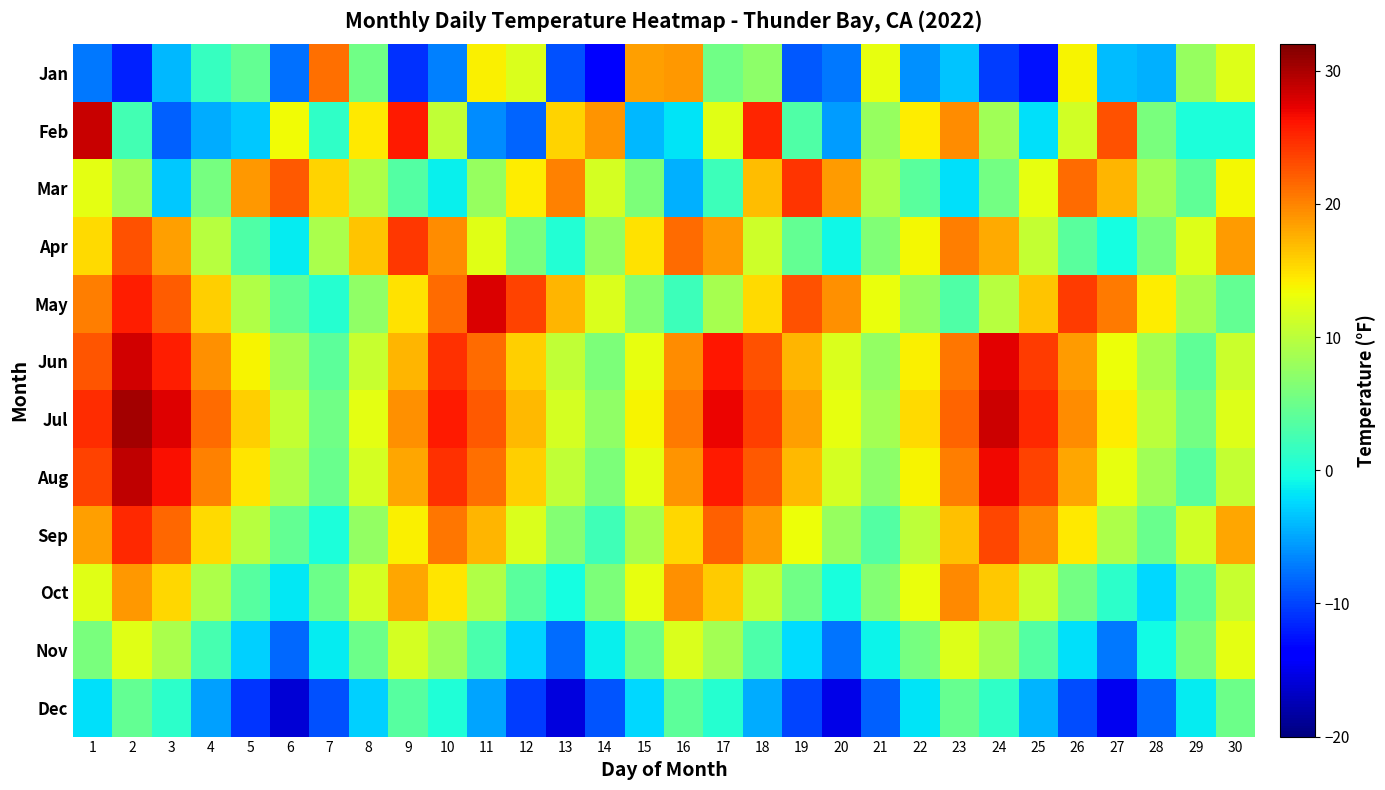

Reading left to right, list all the values displayed in this chart.

Jan: 1=-7.4	2=-11.7	3=-4.0	4=1.7	5=4.5	6=-7.7	7=21.2	8=5.2	9=-11.0	10=-6.9	11=14.1	12=12.0	13=-9.4	14=-13.9	15=18.4	16=18.8	17=5.2	18=7.2	19=-8.9	20=-7.4	21=12.9	22=-6.1	23=-3.4	24=-10.3	25=-12.6	26=13.8	27=-3.9	28=-4.5	29=7.8	30=12.1
Feb: 1=28.7	2=2.4	3=-8.5	4=-4.7	5=-3.3	6=13.4	7=1.2	8=14.4	9=25.8	10=10.4	11=-6.2	12=-8.3	13=15.6	14=19.2	15=-4.1	16=-1.8	17=12.3	18=25.1	19=3.2	20=-5.5	21=7.8	22=14.2	23=19.5	24=8.3	25=-2.1	26=11.4	27=22.7	28=5.9	29=0.0	30=0.0
Mar: 1=12.5	2=8.3	3=-3.2	4=5.6	5=18.9	6=22.4	7=15.7	8=9.1	9=3.4	10=-1.2	11=7.8	12=14.3	13=20.1	14=11.6	15=6.2	16=-4.5	17=2.1	18=16.8	19=24.3	20=18.7	21=9.4	22=3.8	23=-2.1	24=5.5	25=12.9	26=21.4	27=17.3	28=8.6	29=4.2	30=13.7
Apr: 1=15.2	2=22.8	3=18.4	4=9.7	5=3.2	6=-1.5	7=8.9	8=16.4	9=24.1	10=19.6	11=12.3	12=5.8	13=0.4	14=7.6	15=14.9	16=21.3	17=18.7	18=11.2	19=4.5	20=-0.8	21=6.3	22=13.7	23=20.4	24=17.9	25=10.6	26=3.9	27=-0.5	28=5.8	29=12.1	30=18.6
May: 1=20.3	2=25.6	3=22.1	4=15.8	5=9.4	6=4.2	7=0.7	8=7.3	9=14.8	10=21.4	11=27.9	12=23.6	13=17.2	14=11.9	15=6.5	16=2.1	17=8.7	18=15.3	19=22.8	20=19.4	21=13.1	22=7.6	23=3.2	24=9.8	25=16.4	26=23.9	27=20.5	28=14.2	29=8.8	30=4.4
Jun: 1=22.5	2=28.3	3=25.7	4=19.4	5=13.8	6=8.5	7=4.1	8=10.7	9=17.2	10=24.6	11=21.3	12=15.9	13=10.4	14=6.2	15=12.8	16=19.5	17=26.1	18=22.7	19=17.3	20=11.9	21=7.5	22=14.1	23=20.8	24=27.4	25=23.9	26=18.6	27=13.2	28=8.7	29=4.3	30=10.9
Jul: 1=24.8	2=30.2	3=27.6	4=21.3	5=15.9	6=10.5	7=5.2	8=12.7	9=19.3	10=25.8	11=22.4	12=17.1	13=11.6	14=7.3	15=13.9	16=20.5	17=27.1	18=23.7	19=18.4	20=12.9	21=8.6	22=15.2	23=21.8	24=28.4	25=24.9	26=19.6	27=14.3	28=9.9	29=5.5	30=12.1
Aug: 1=23.6	2=29.1	3=26.4	4=20.2	5=14.7	6=9.3	7=4.9	8=11.5	9=18.0	10=24.5	11=21.2	12=15.8	13=10.4	14=6.0	15=12.6	16=19.2	17=25.8	18=22.3	19=17.0	20=11.5	21=7.2	22=13.8	23=20.4	24=26.9	25=23.5	26=18.1	27=12.8	28=8.4	29=3.9	30=10.5
Sep: 1=18.4	2=24.9	3=21.5	4=15.2	5=9.8	6=4.5	7=0.1	8=7.6	9=14.1	10=20.7	11=17.3	12=11.9	13=6.5	14=2.2	15=8.8	16=15.4	17=22.0	18=18.6	19=13.2	20=7.8	21=3.5	22=10.1	23=16.7	24=23.3	25=19.8	26=14.5	27=9.1	28=4.8	29=11.4	30=18.0
Oct: 1=12.3	2=18.8	3=15.4	4=9.1	5=3.7	6=-1.6	7=5.0	8=11.5	9=18.1	10=14.7	11=9.3	12=3.9	13=-0.4	14=6.2	15=12.8	16=19.4	17=16.0	18=10.6	19=5.2	20=-0.1	21=6.5	22=13.1	23=19.7	24=16.2	25=10.9	26=5.5	27=1.1	28=-2.4	29=4.2	30=10.7
Nov: 1=5.8	2=12.3	3=8.9	4=2.6	5=-2.8	6=-8.1	7=-1.5	8=5.0	9=11.6	10=8.2	11=2.8	12=-2.6	13=-7.9	14=-1.3	15=5.3	16=11.9	17=8.5	18=3.1	19=-2.3	20=-7.6	21=-1.0	22=5.6	23=12.2	24=8.8	25=3.4	26=-2.0	27=-7.3	28=-0.7	29=5.9	30=12.5
Dec: 1=-2.1	2=4.4	3=1.0	4=-5.3	5=-10.7	6=-16.0	7=-9.4	8=-2.8	9=3.7	10=0.3	11=-5.1	12=-10.4	13=-15.7	14=-9.1	15=-2.5	16=4.1	17=0.7	18=-4.6	19=-9.9	20=-15.2	21=-8.6	22=-1.9	23=4.6	24=1.2	25=-4.2	26=-9.5	27=-14.8	28=-8.1	29=-1.5	30=5.1